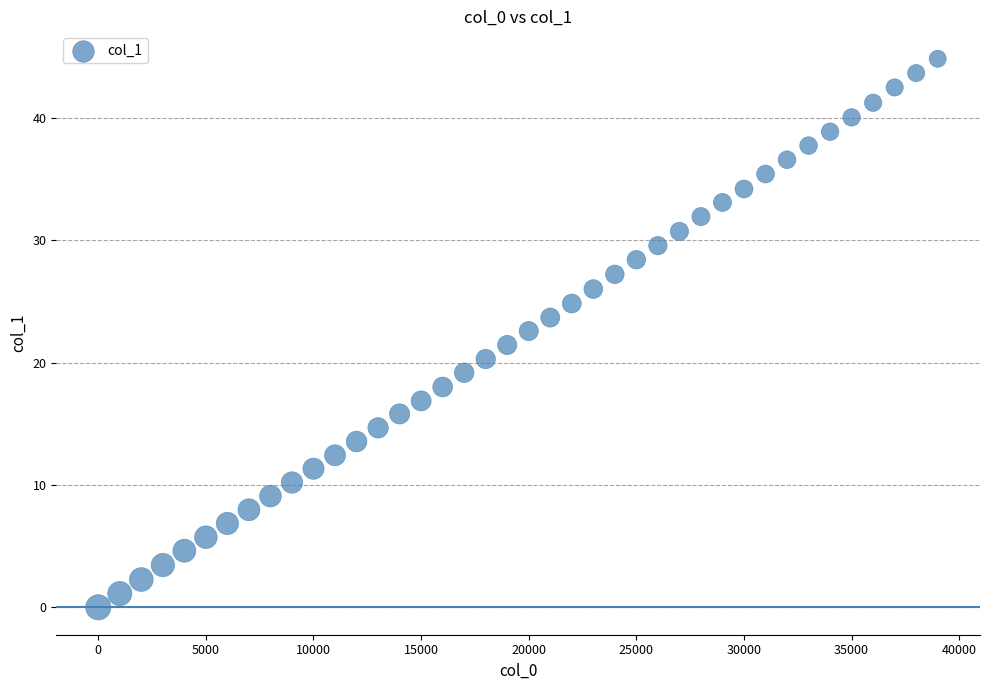

What is the range of Y values (max minus min)?

44.8